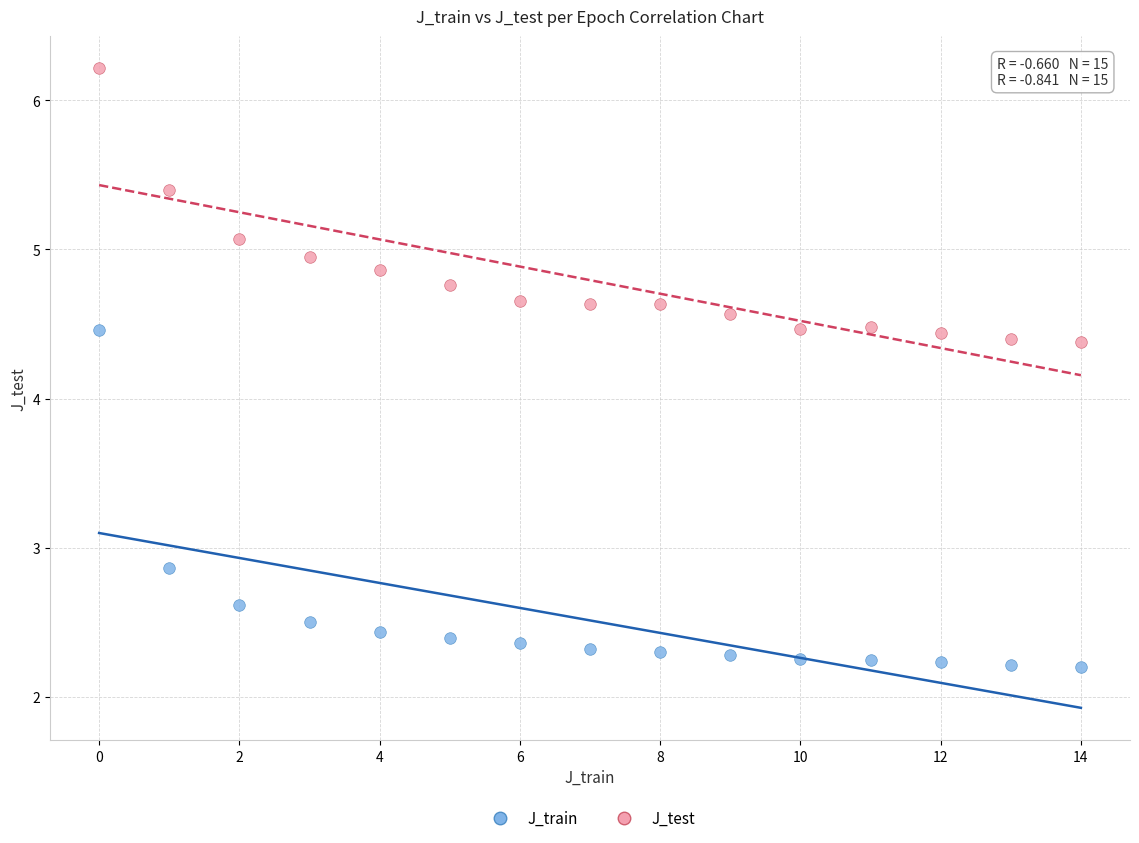

Which series has the widest spread of Y values?

J_train